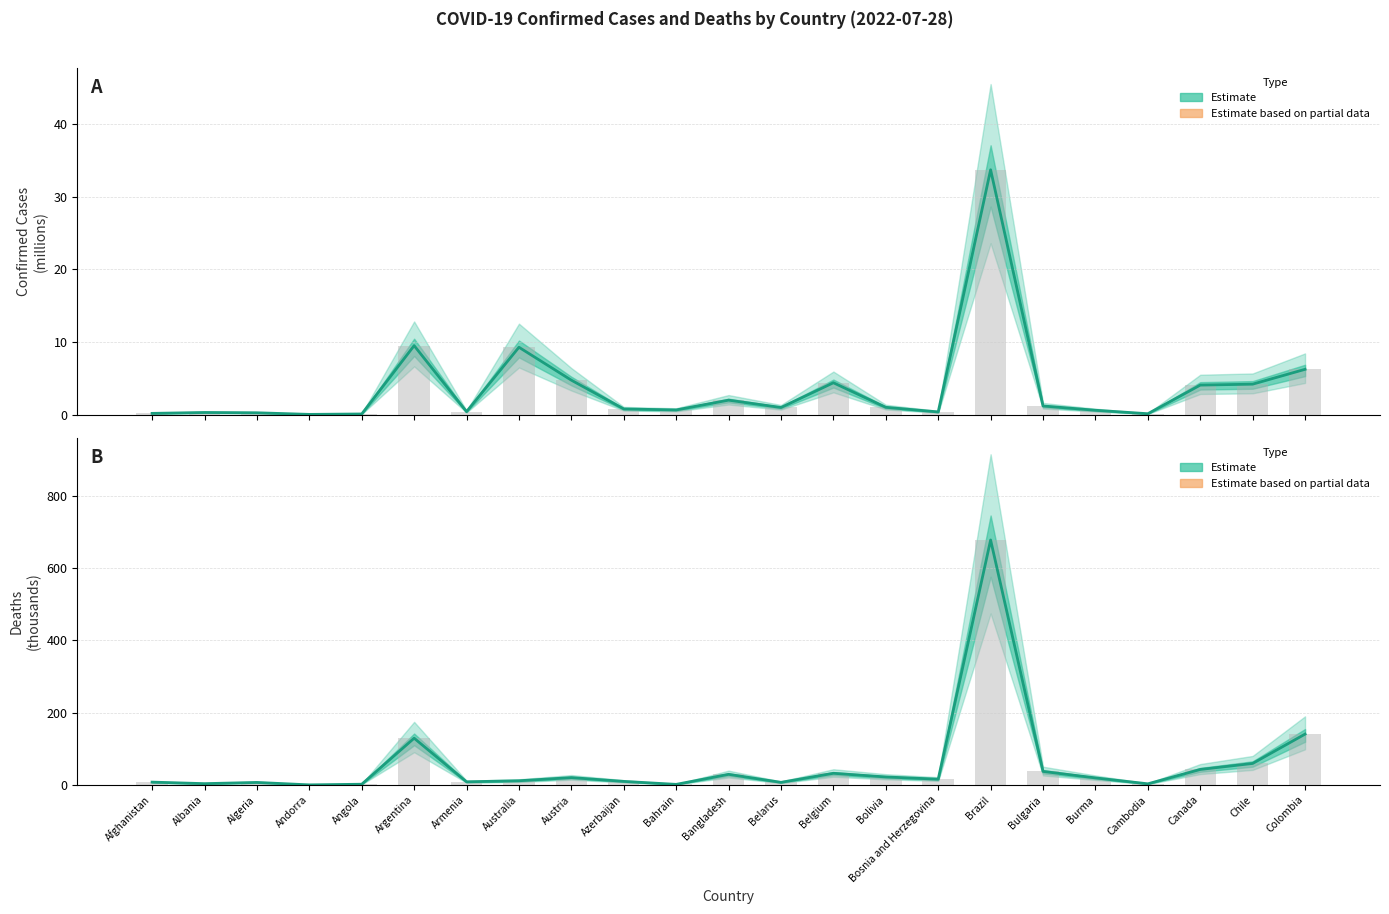

Which has a higher value, Bosnia and Herzegovina or Argentina?

Argentina